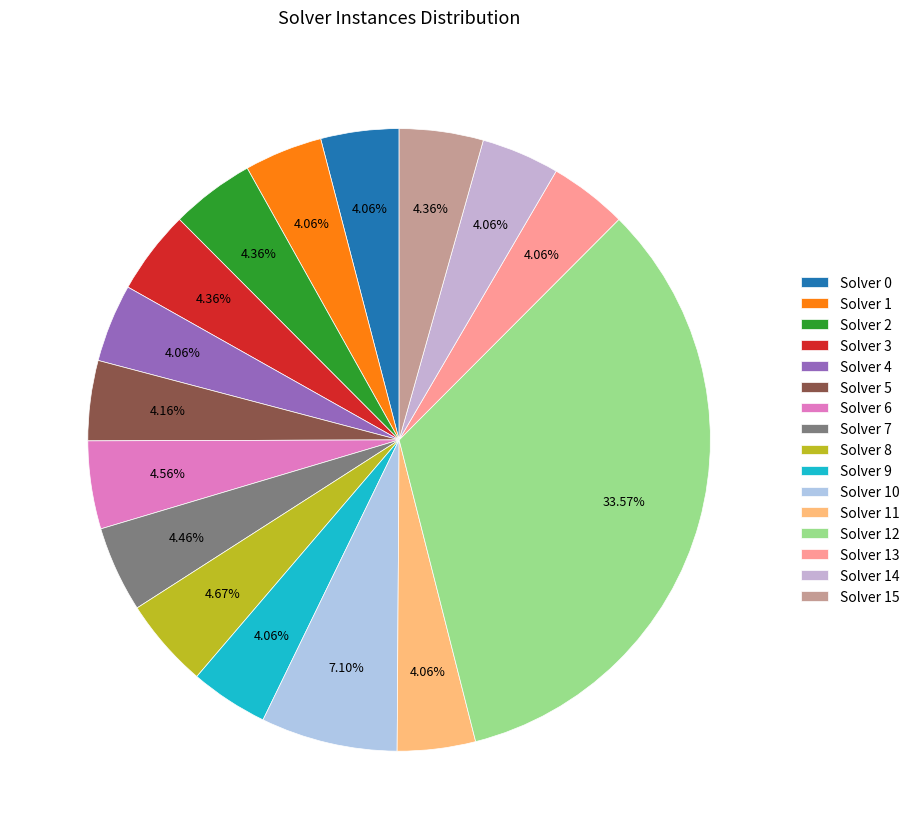

True or false: Solver 6 accounts for 5% of the total.

True